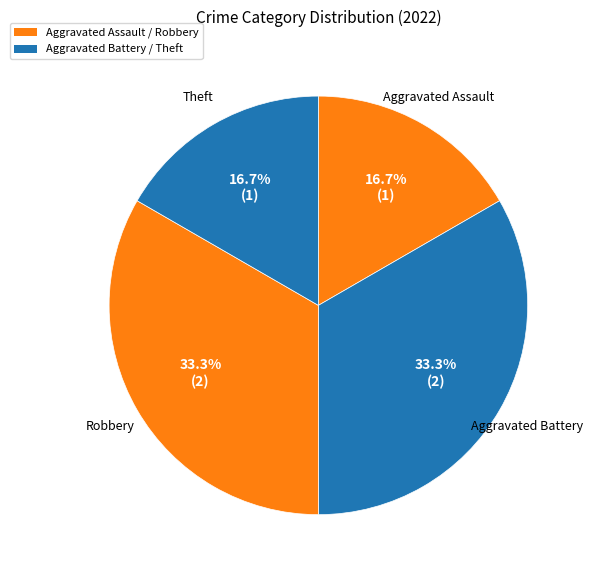

Which category has the biggest portion of the pie?

Aggravated Battery